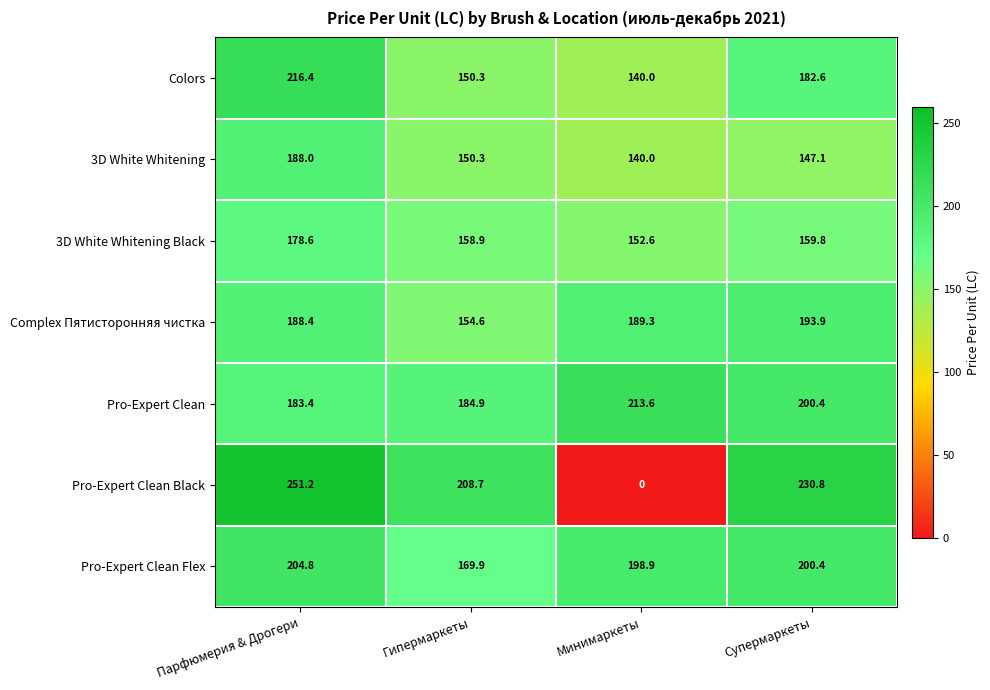

Which series has the largest total across all categories?

Pro-Expert Clean